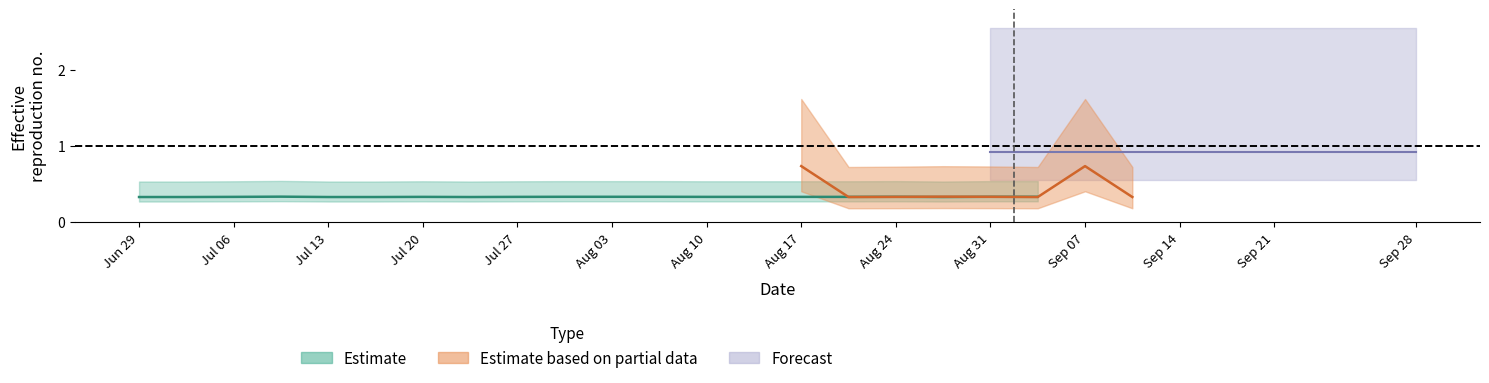

Does the chart display data point markers on the line(s)?

No